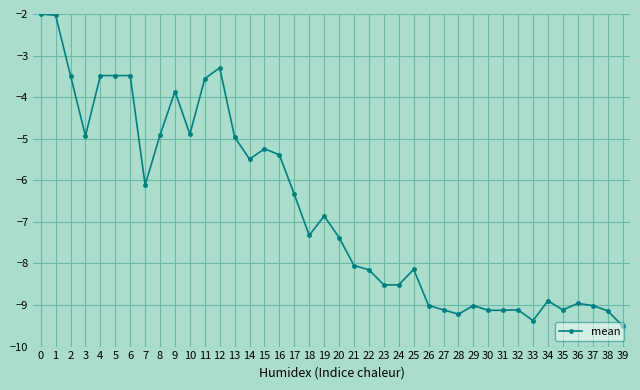

What is the greatest value displayed?

-2.0